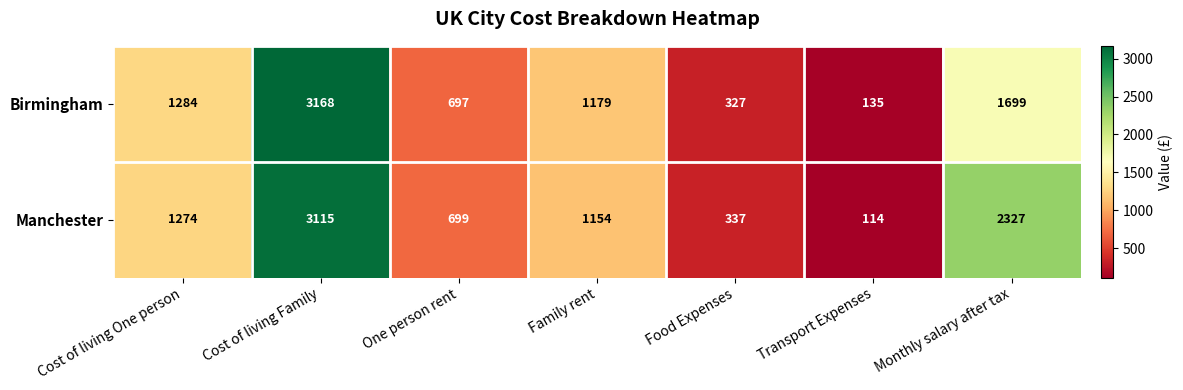

What is the sum of all Birmingham values?

8489